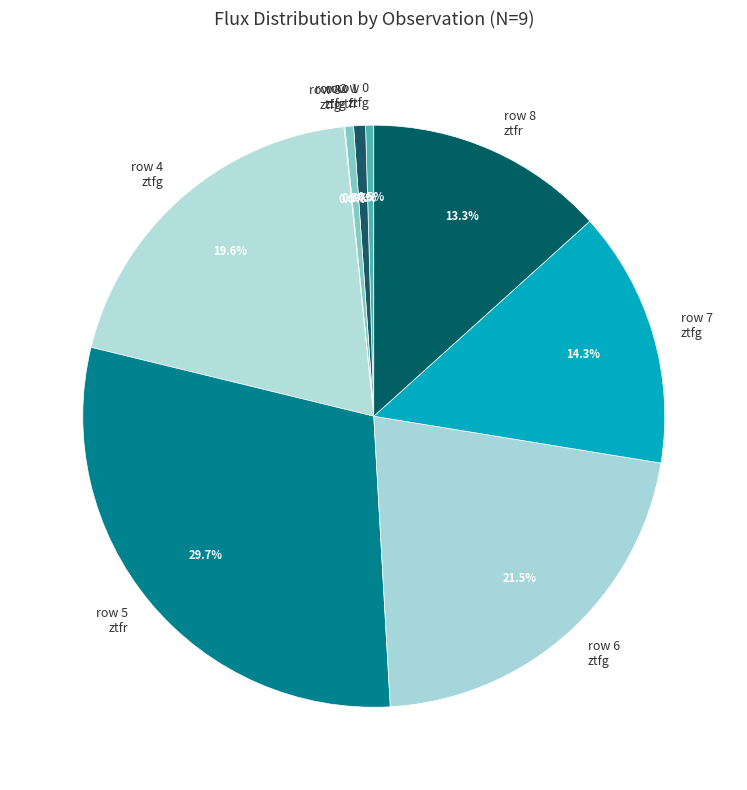

Combined, do row 5 ztfr and row 0 ztfg account for over 50%?

No